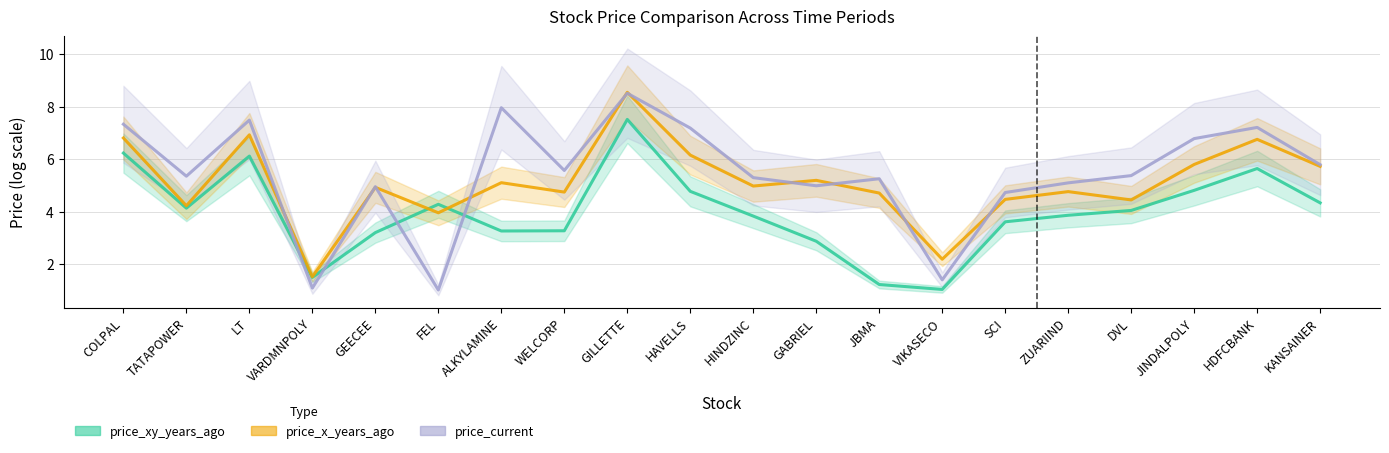

At which label does price_x_years_ago reach its peak?

GILLETTE